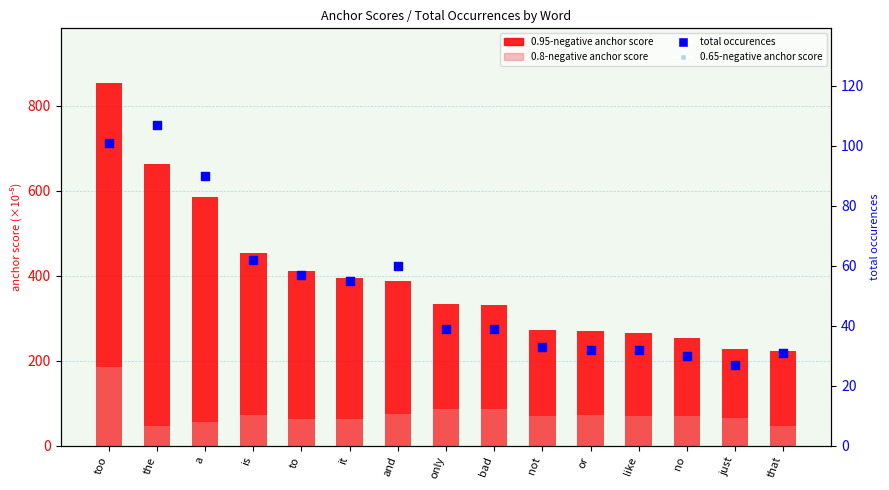

What are all the series names shown in the legend?

0.95-negative anchor score, 0.8-negative anchor score, total occurences, 0.65-negative anchor score